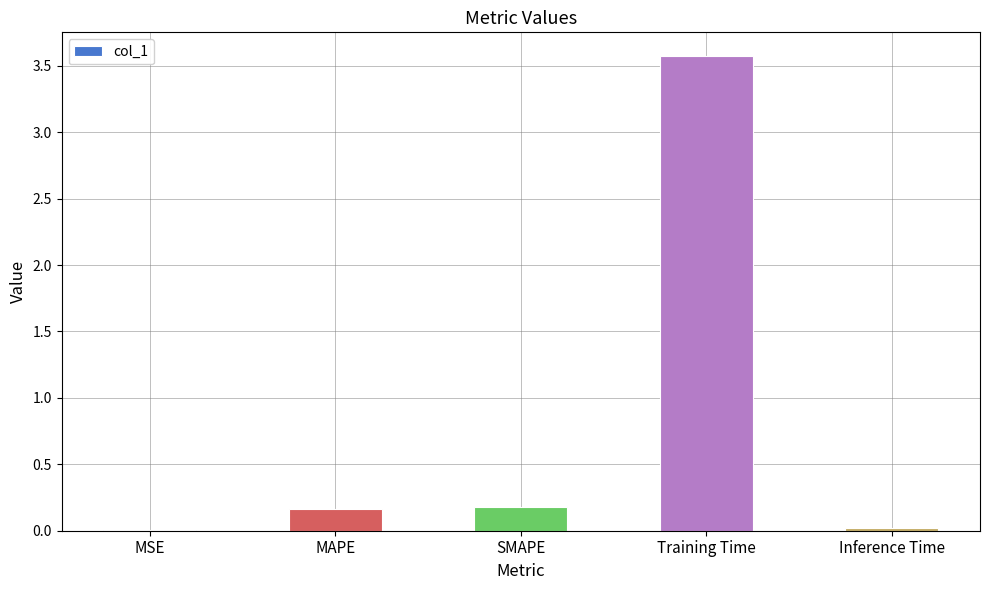

What is the average value?

0.8